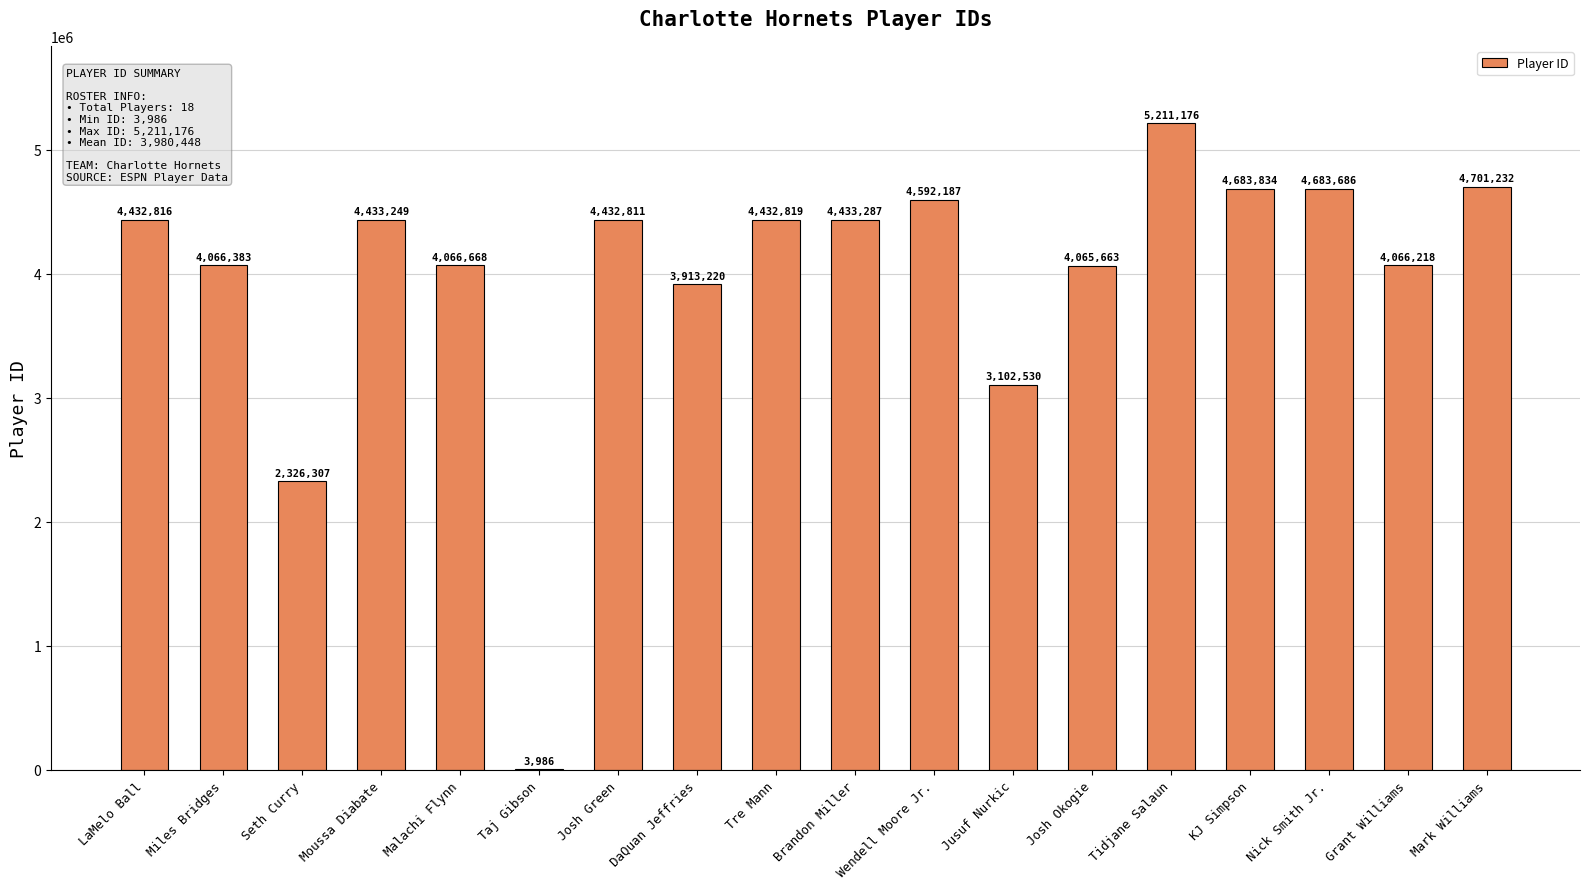

Reading left to right, list all the values displayed in this chart.

LaMelo Ball=4432816	Miles Bridges=4066383	Seth Curry=2326307	Moussa Diabate=4433249	Malachi Flynn=4066668	Taj Gibson=3986	Josh Green=4432811	DaQuan Jeffries=3913220	Tre Mann=4432819	Brandon Miller=4433287	Wendell Moore Jr.=4592187	Jusuf Nurkic=3102530	Josh Okogie=4065663	Tidjane Salaun=5211176	KJ Simpson=4683834	Nick Smith Jr.=4683686	Grant Williams=4066218	Mark Williams=4701232